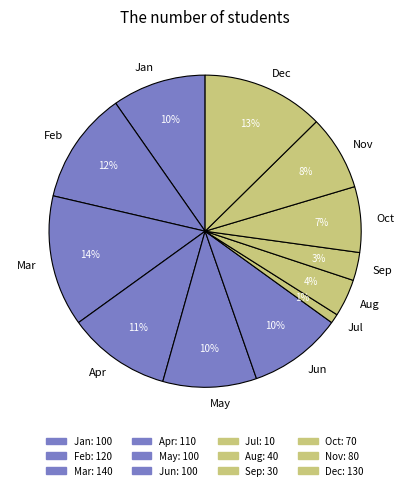

Is there a majority slice in this chart?

No